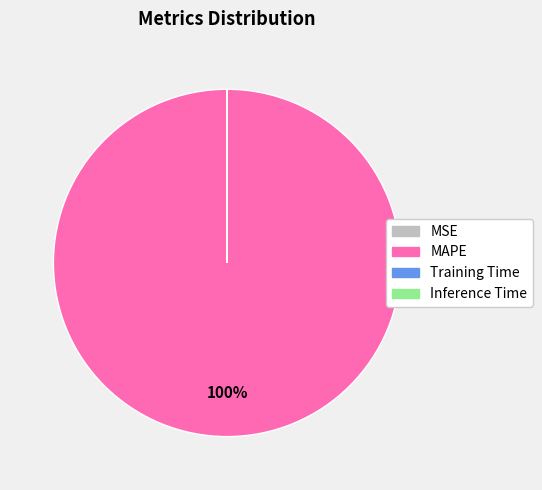

To the nearest percent, what is the difference between the largest and smallest slice percentages?

100%